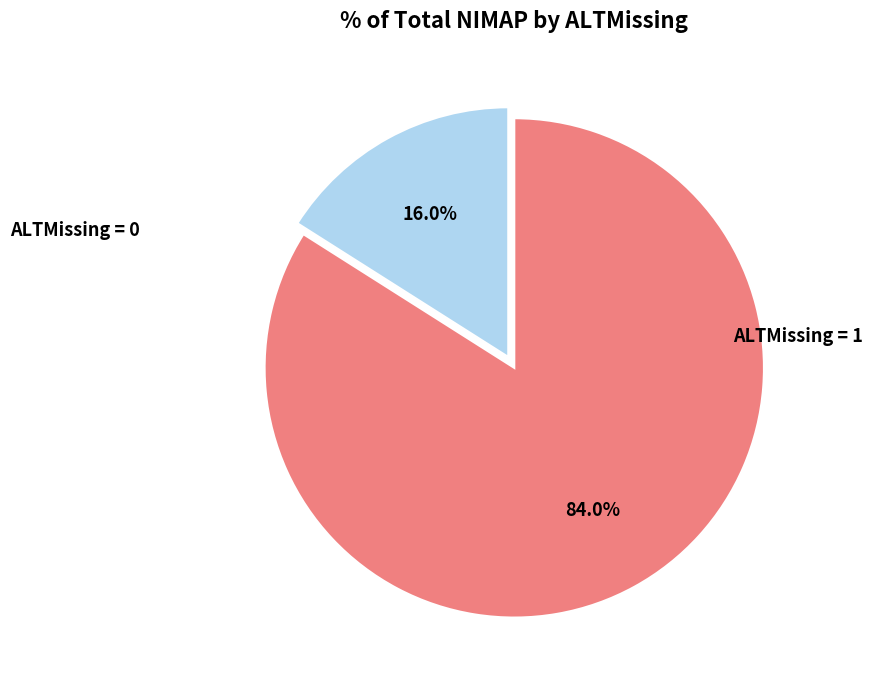

Does any single category account for the majority?

Yes